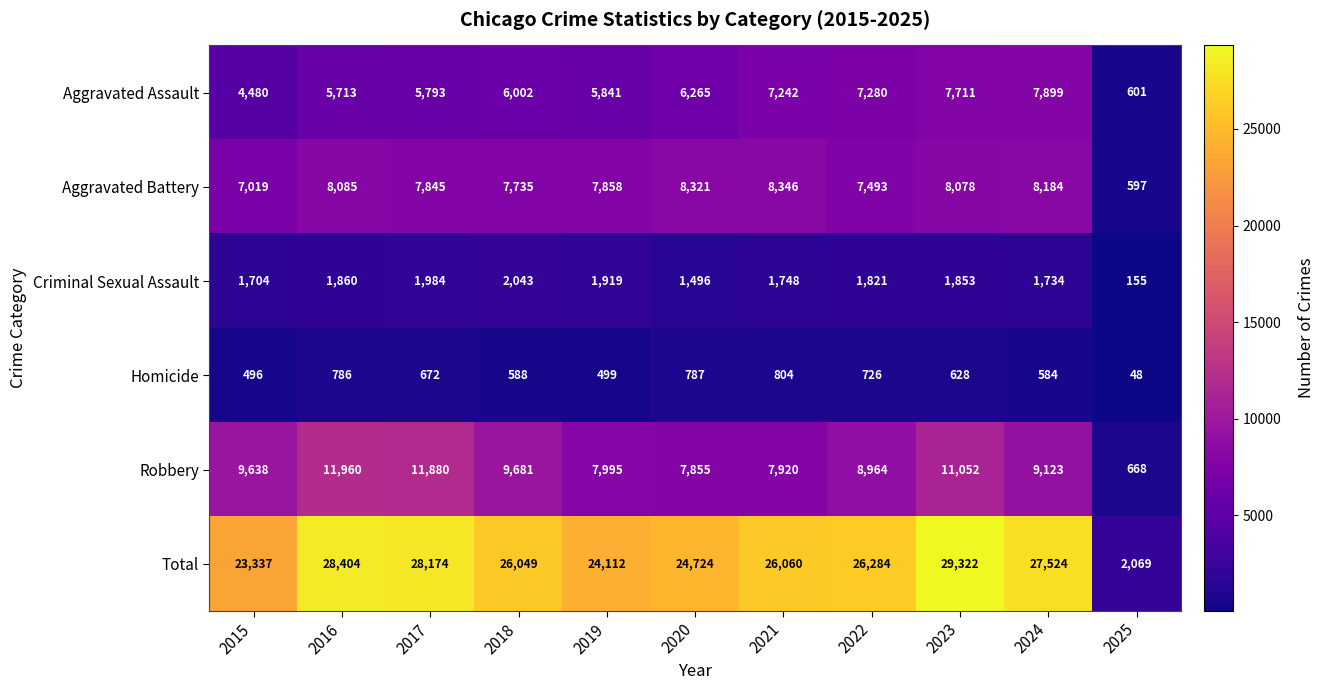

Which series has the largest range (max minus min)?

Total